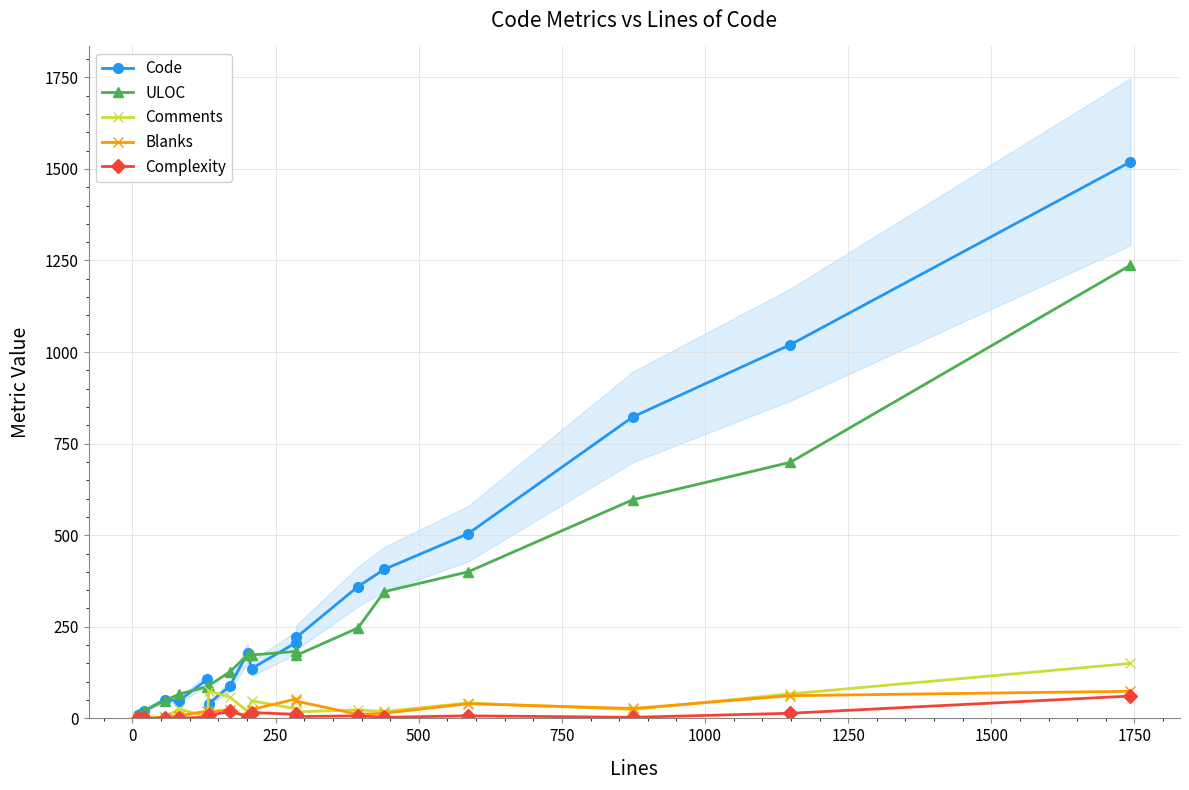

Rank the series at 500 from lowest to highest value.

Complexity, Blanks, Comments, Code, ULOC